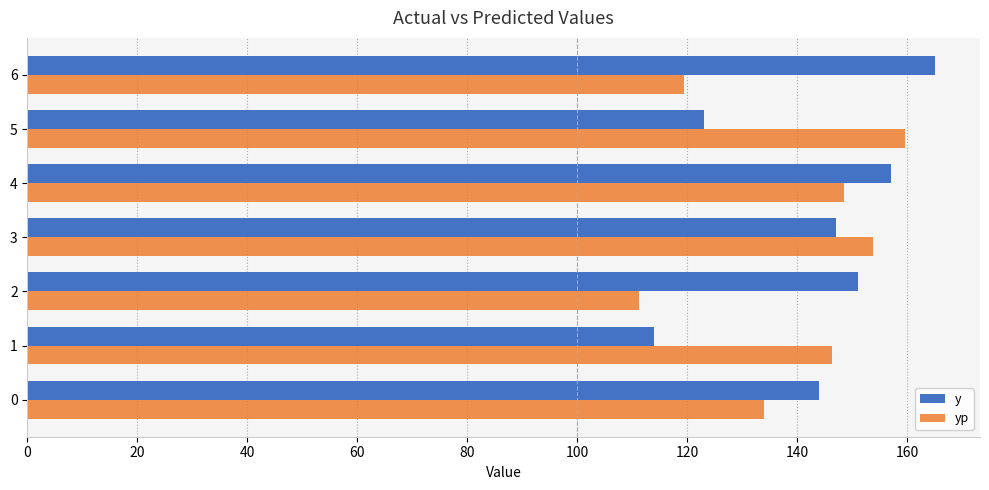

Rank the categories by y value from lowest to highest.

1, 5, 0, 3, 2, 4, 6